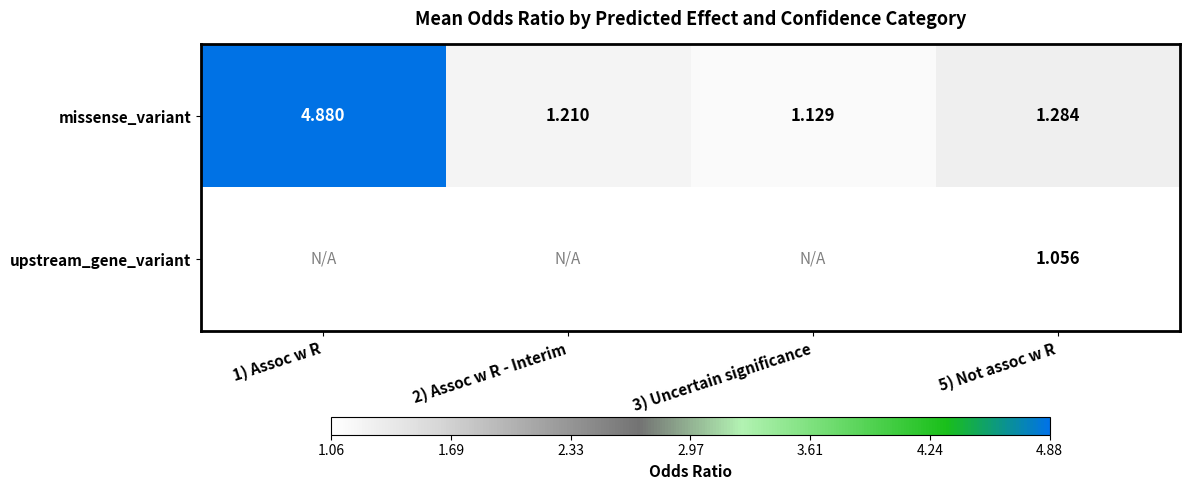

The value of missense_variant at 2) Assoc w R - Interim is 0.3. True or false?

False